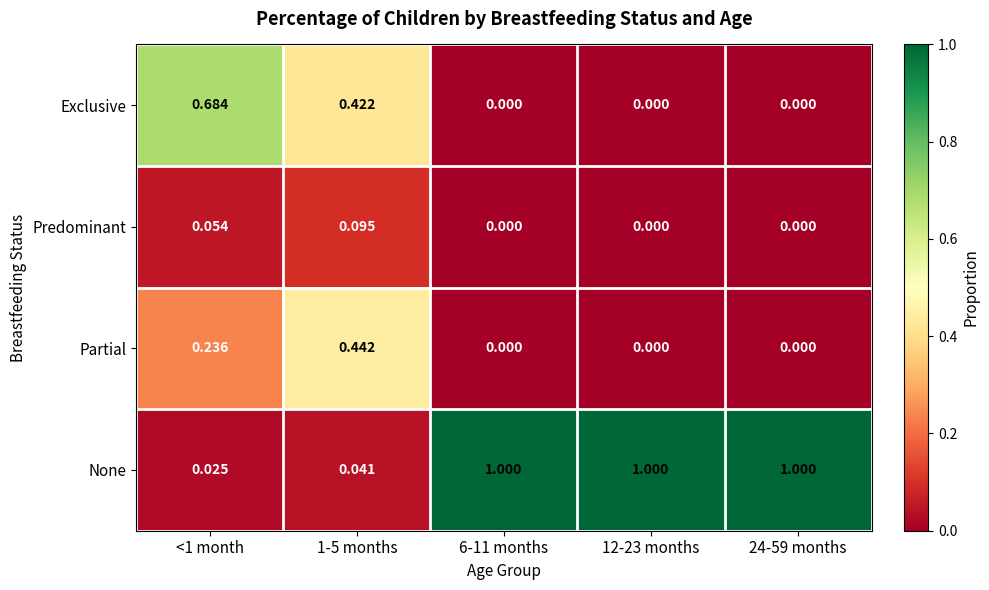

Rank the series by their maximum value, from highest to lowest.

None, Exclusive, Partial, Predominant